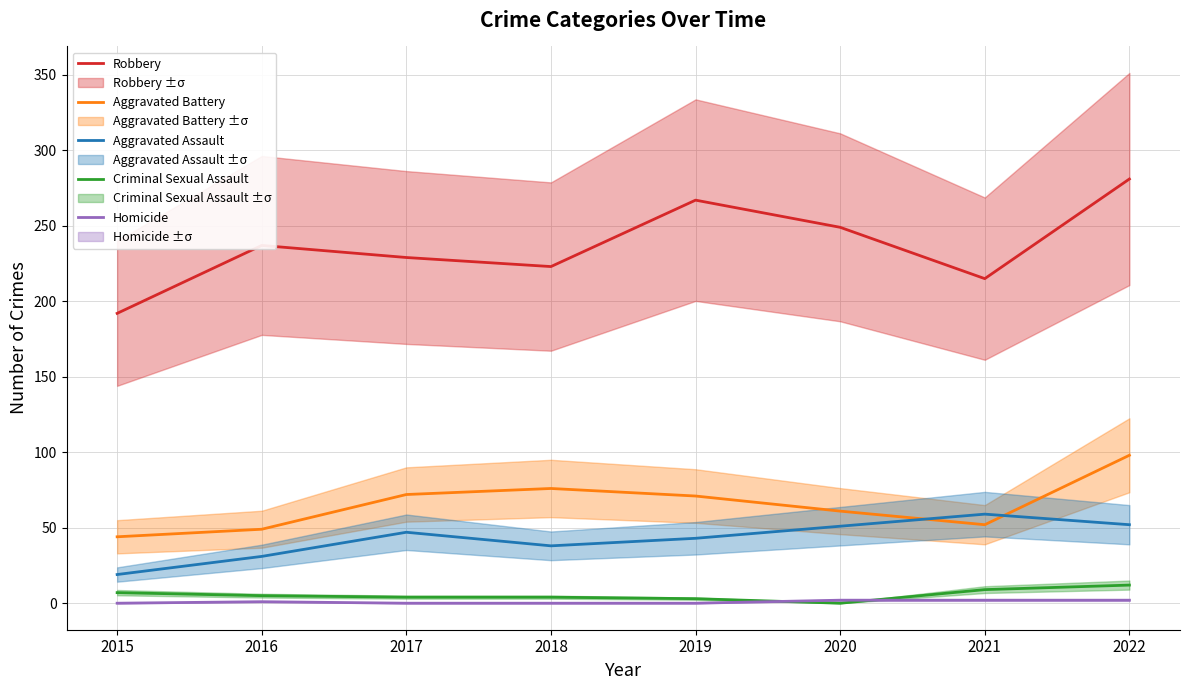

What is the sum of all Robbery values?

1893